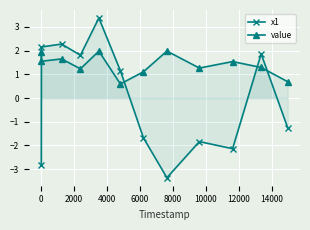

Which series has the largest range (max minus min)?

x1